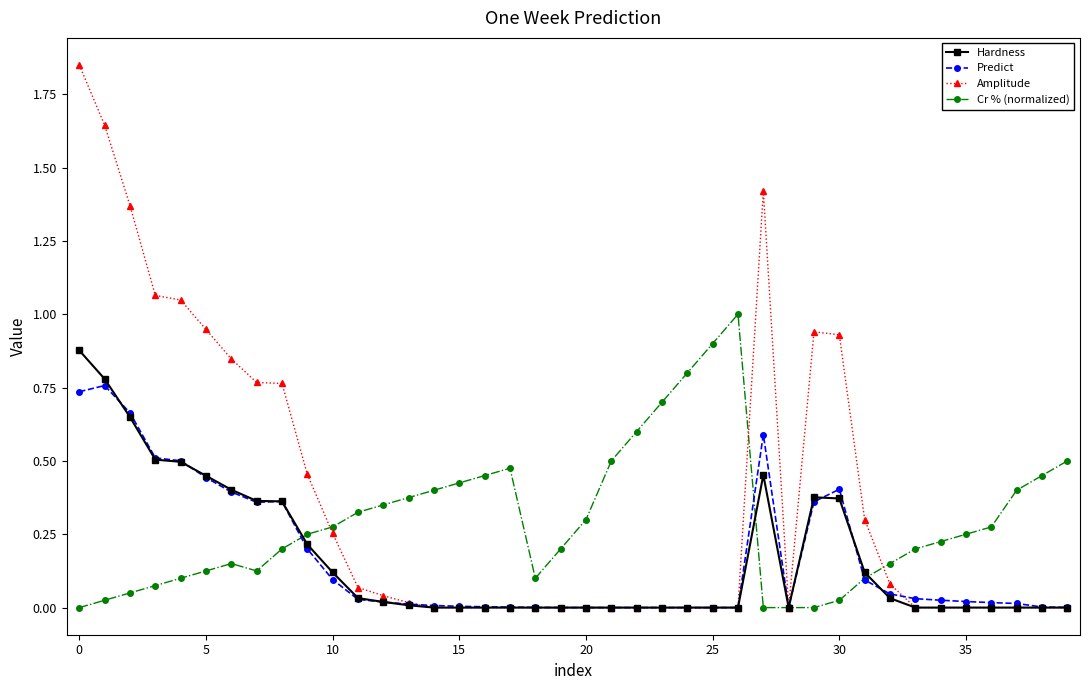

Which series has the largest range (max minus min)?

Amplitude